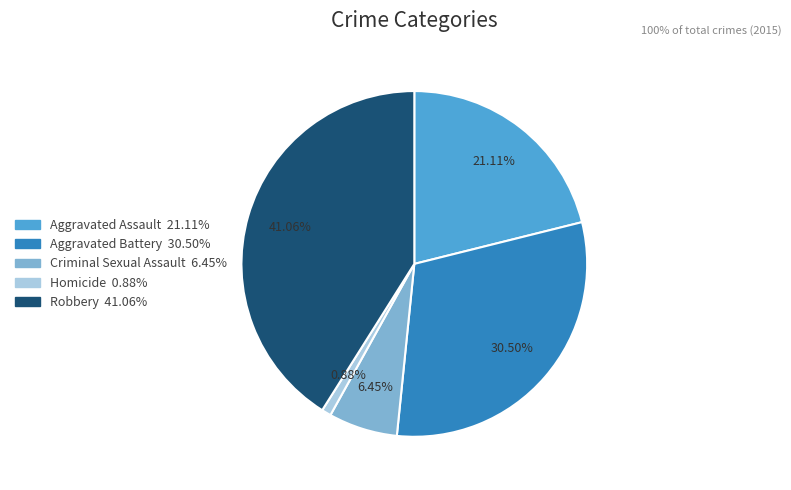

Combined, do Criminal Sexual Assault and Aggravated Assault account for over 50%?

No